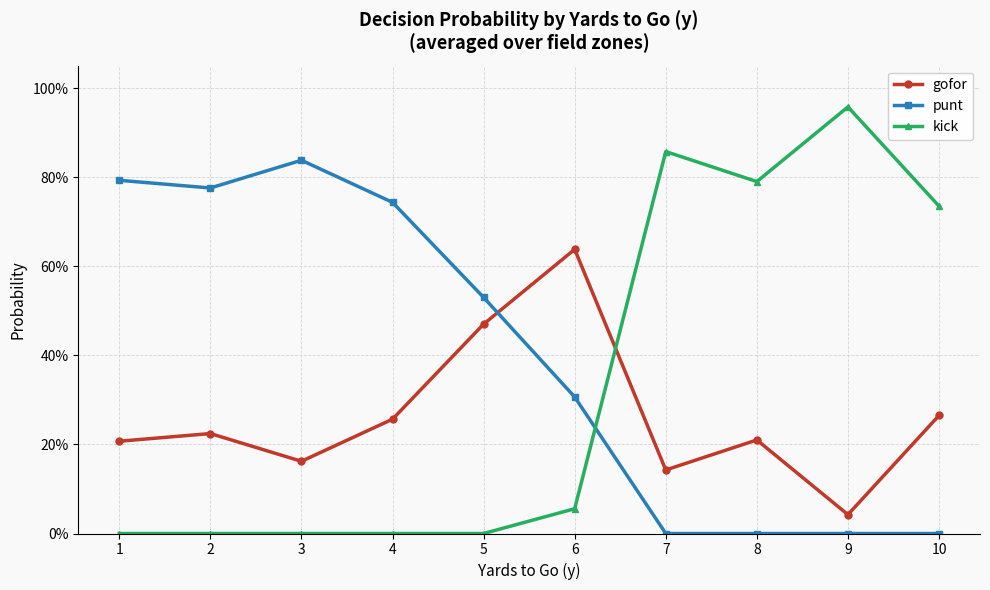

Rank the series by their maximum value, from lowest to highest.

gofor, punt, kick